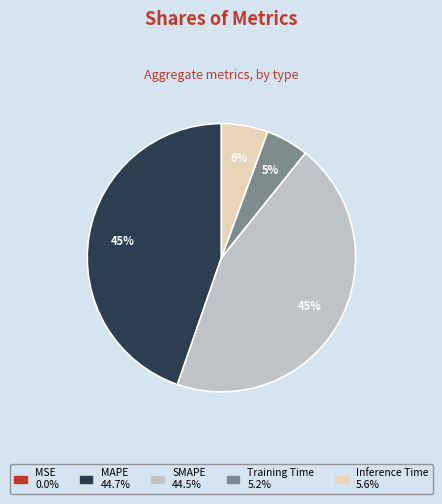

Which has a higher value, SMAPE or Training Time?

SMAPE